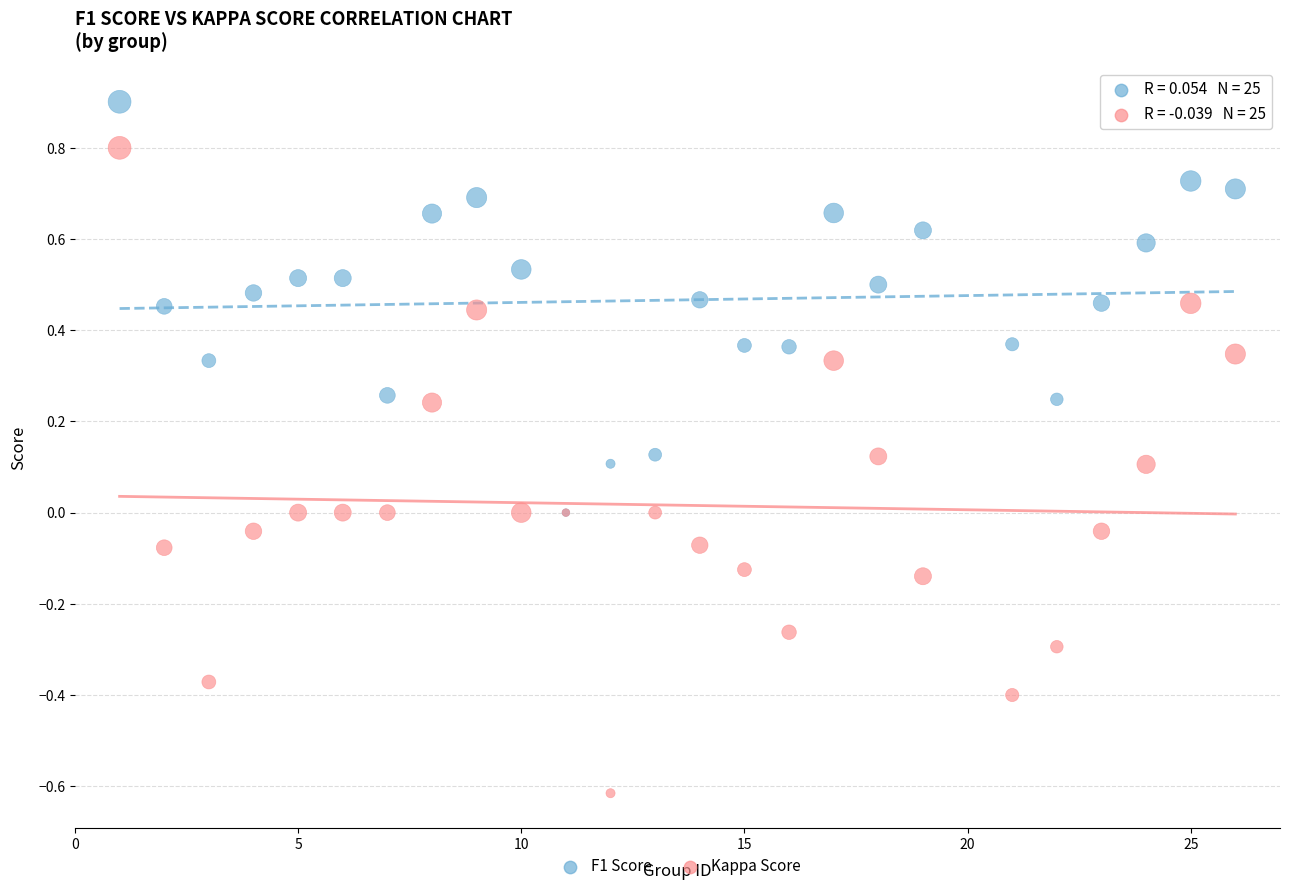

Which series contains the lowest Y value?

Kappa Score